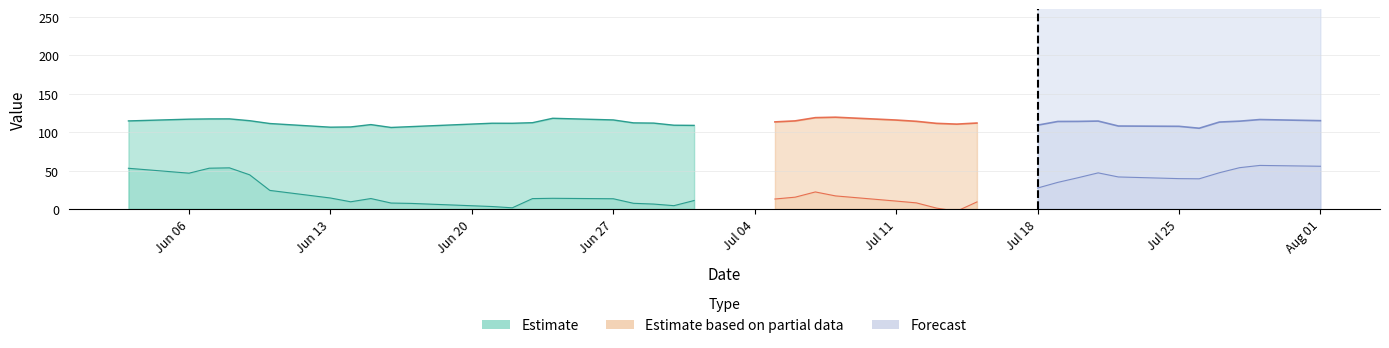

Does the chart display data point markers on the line(s)?

No